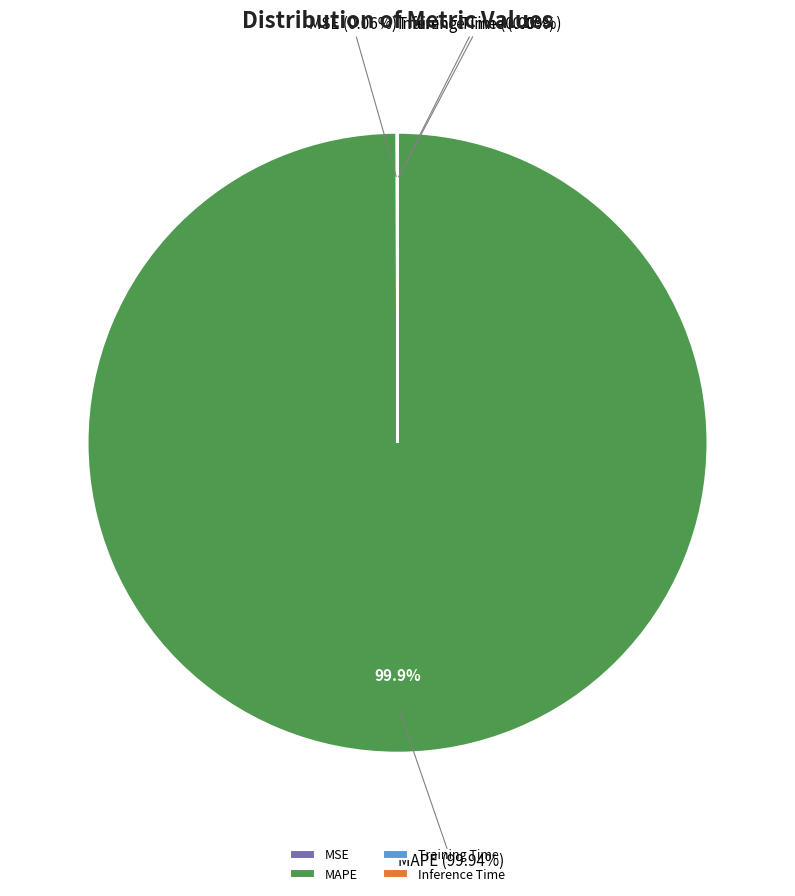

Rank the categories by value from lowest to highest.

Inference Time, Training Time, MSE, MAPE